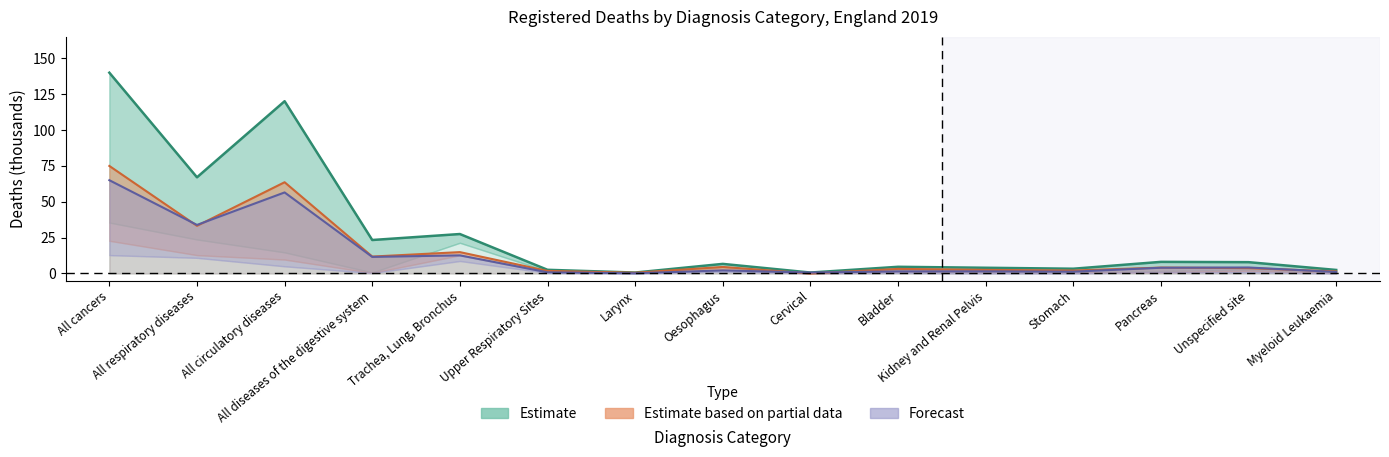

True or false: Total Observed and Male Observed cross at least once.

False